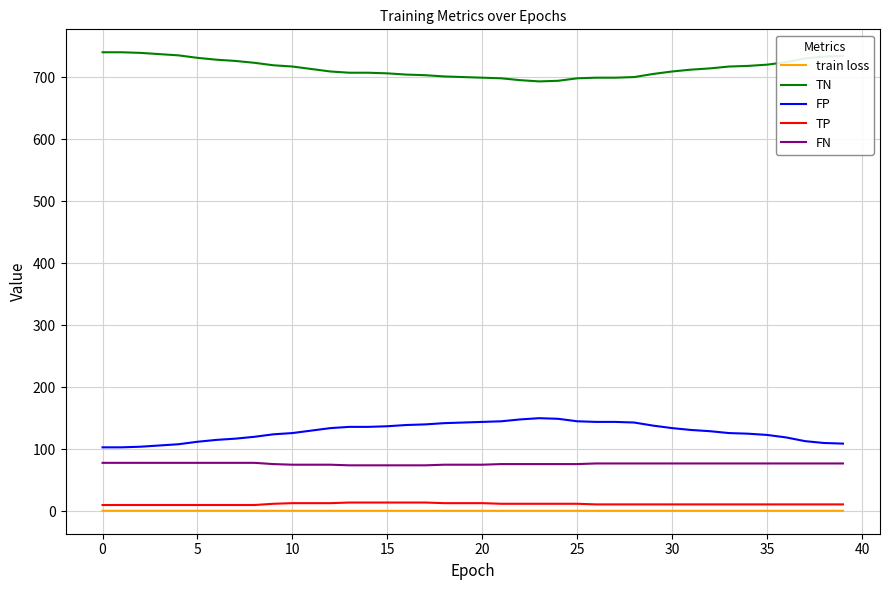

True or false: TP and TN intersect in this chart.

False